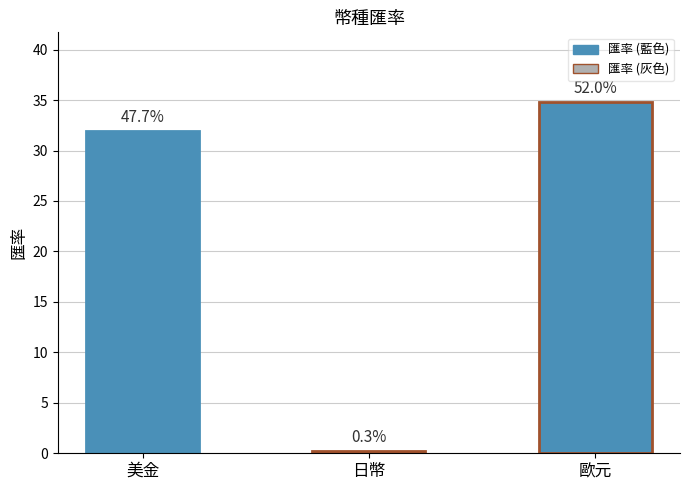

What is the difference between the values at 歐元 and 日幣?

34.5